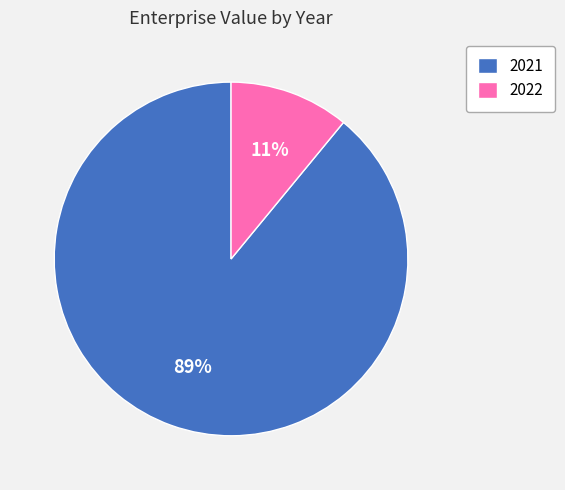

True or false: 2022 accounts for 16% of the total.

False